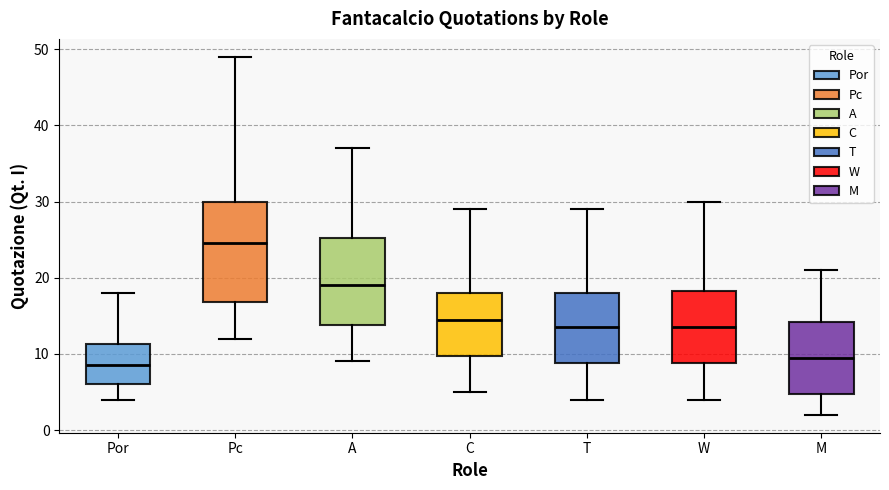

Reading left to right, read every box against the y-axis: the position of its median line, the range the box covers, and the ends of its whiskers. The values are not printed on the chart, so give them approximately, as read against the axis.

Por: median 9, box 6 to 11, whiskers 4 to 18
Pc: median 25, box 17 to 30, whiskers 12 to 49
A: median 19, box 14 to 25, whiskers 9 to 37
C: median 15, box 10 to 18, whiskers 5 to 29
T: median 14, box 9 to 18, whiskers 4 to 29
W: median 14, box 9 to 18, whiskers 4 to 30
M: median 10, box 5 to 14, whiskers 2 to 21